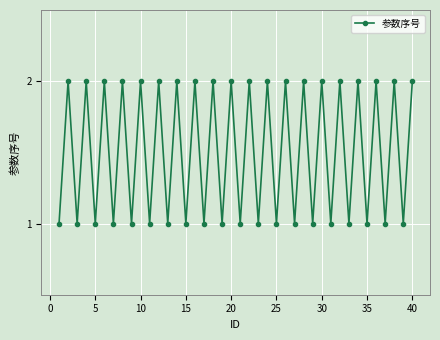

What is the value of the 38th point from the left?

2